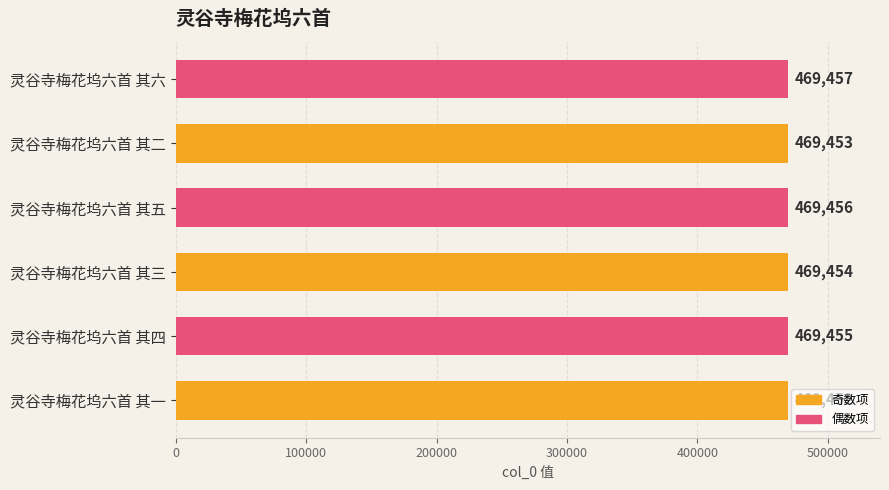

Rank the categories by value from lowest to highest.

灵谷寺梅花坞六首 其一, 灵谷寺梅花坞六首 其二, 灵谷寺梅花坞六首 其三, 灵谷寺梅花坞六首 其四, 灵谷寺梅花坞六首 其五, 灵谷寺梅花坞六首 其六